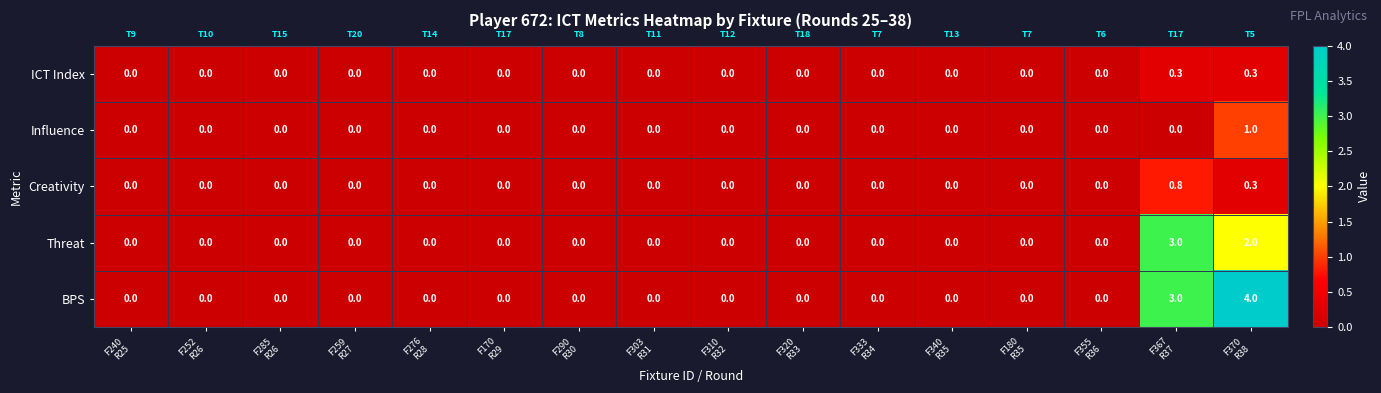

What is the maximum value shown in the chart?

4.0